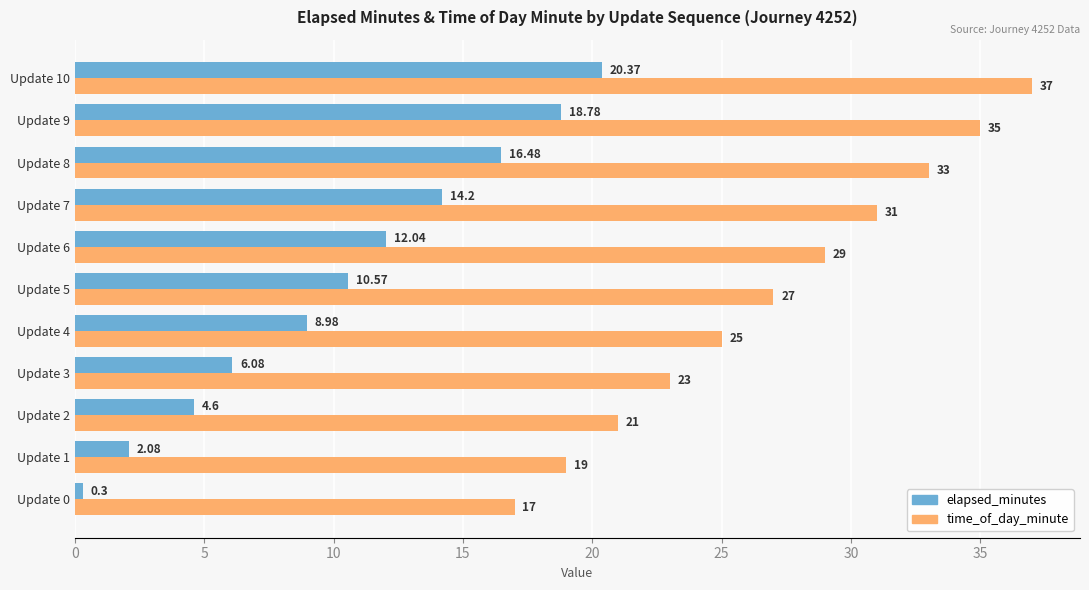

What are all the series names shown in the legend?

elapsed_minutes, time_of_day_minute